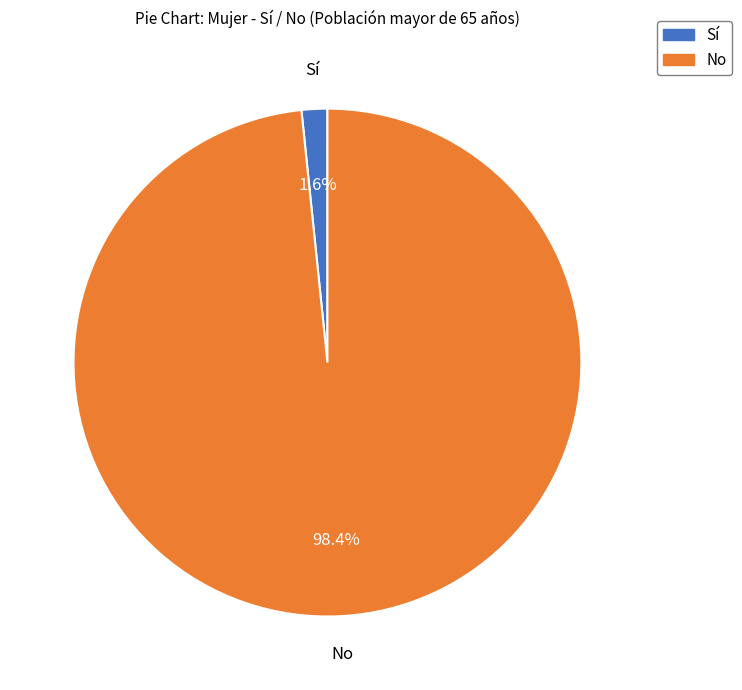

Does any single category account for the majority?

Yes